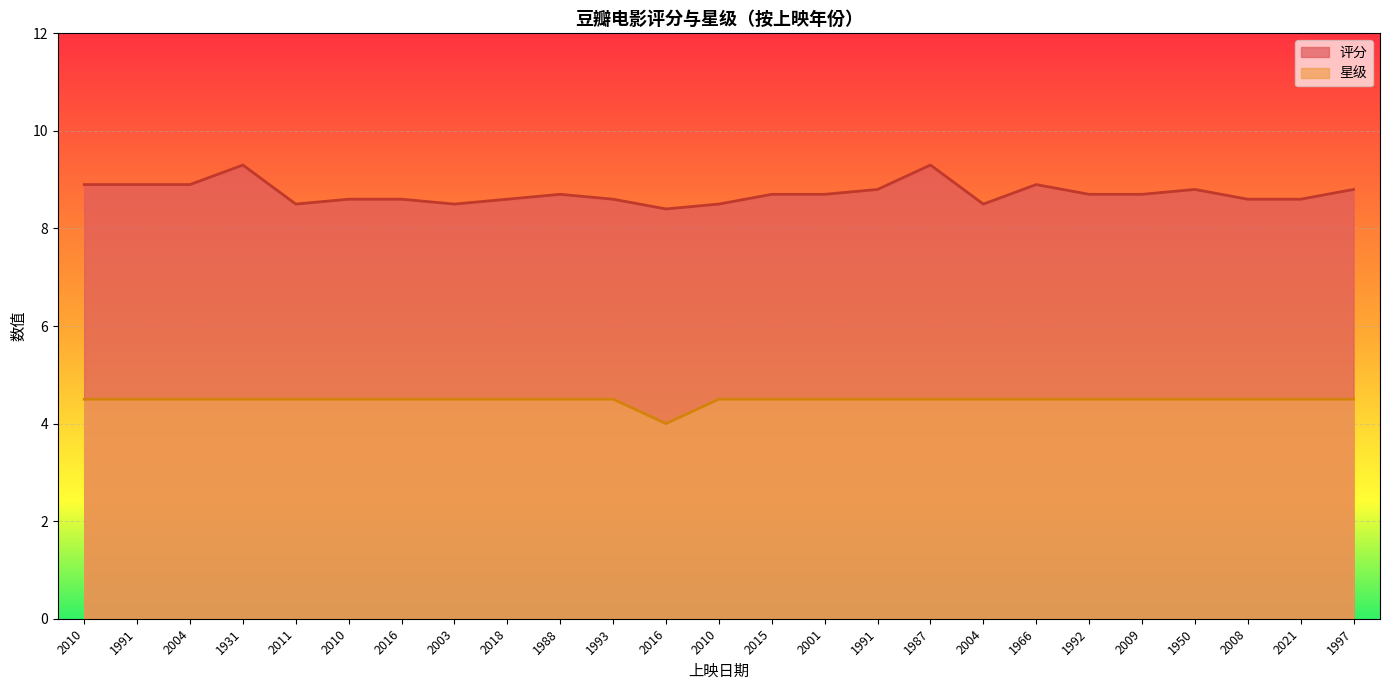

How many lines are shown in the chart?

2